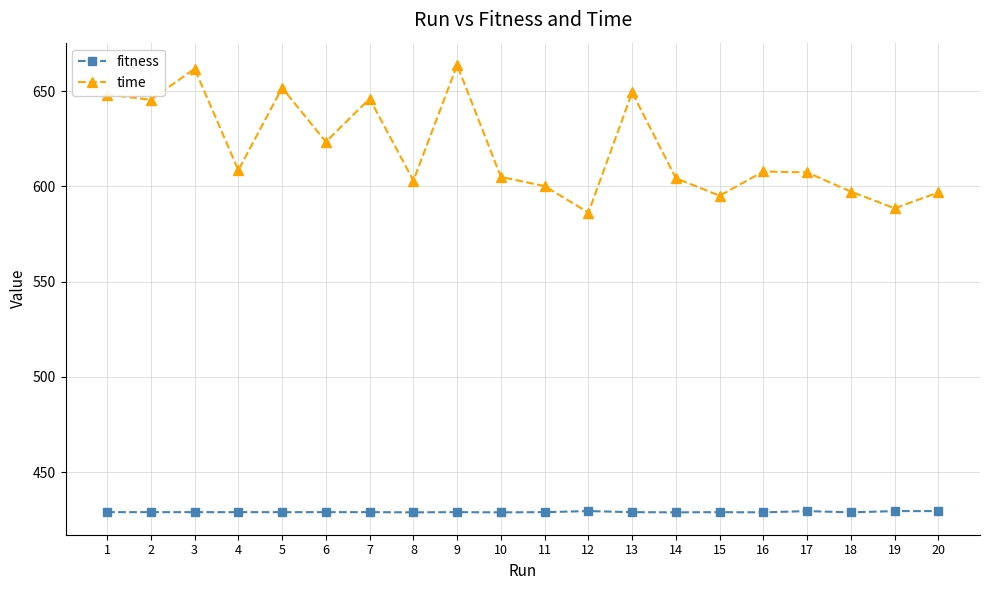

What is the maximum value shown in the chart?

663.7